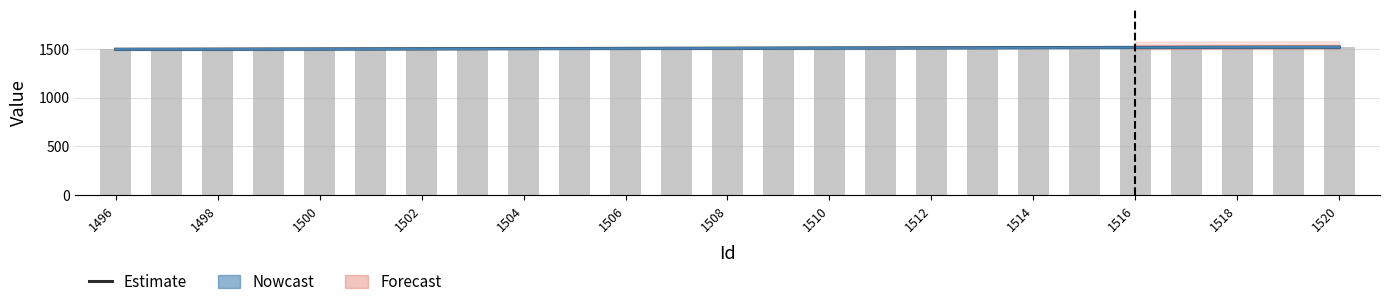

The Nowcast series shows 1500.0 at 1506. True or false?

True